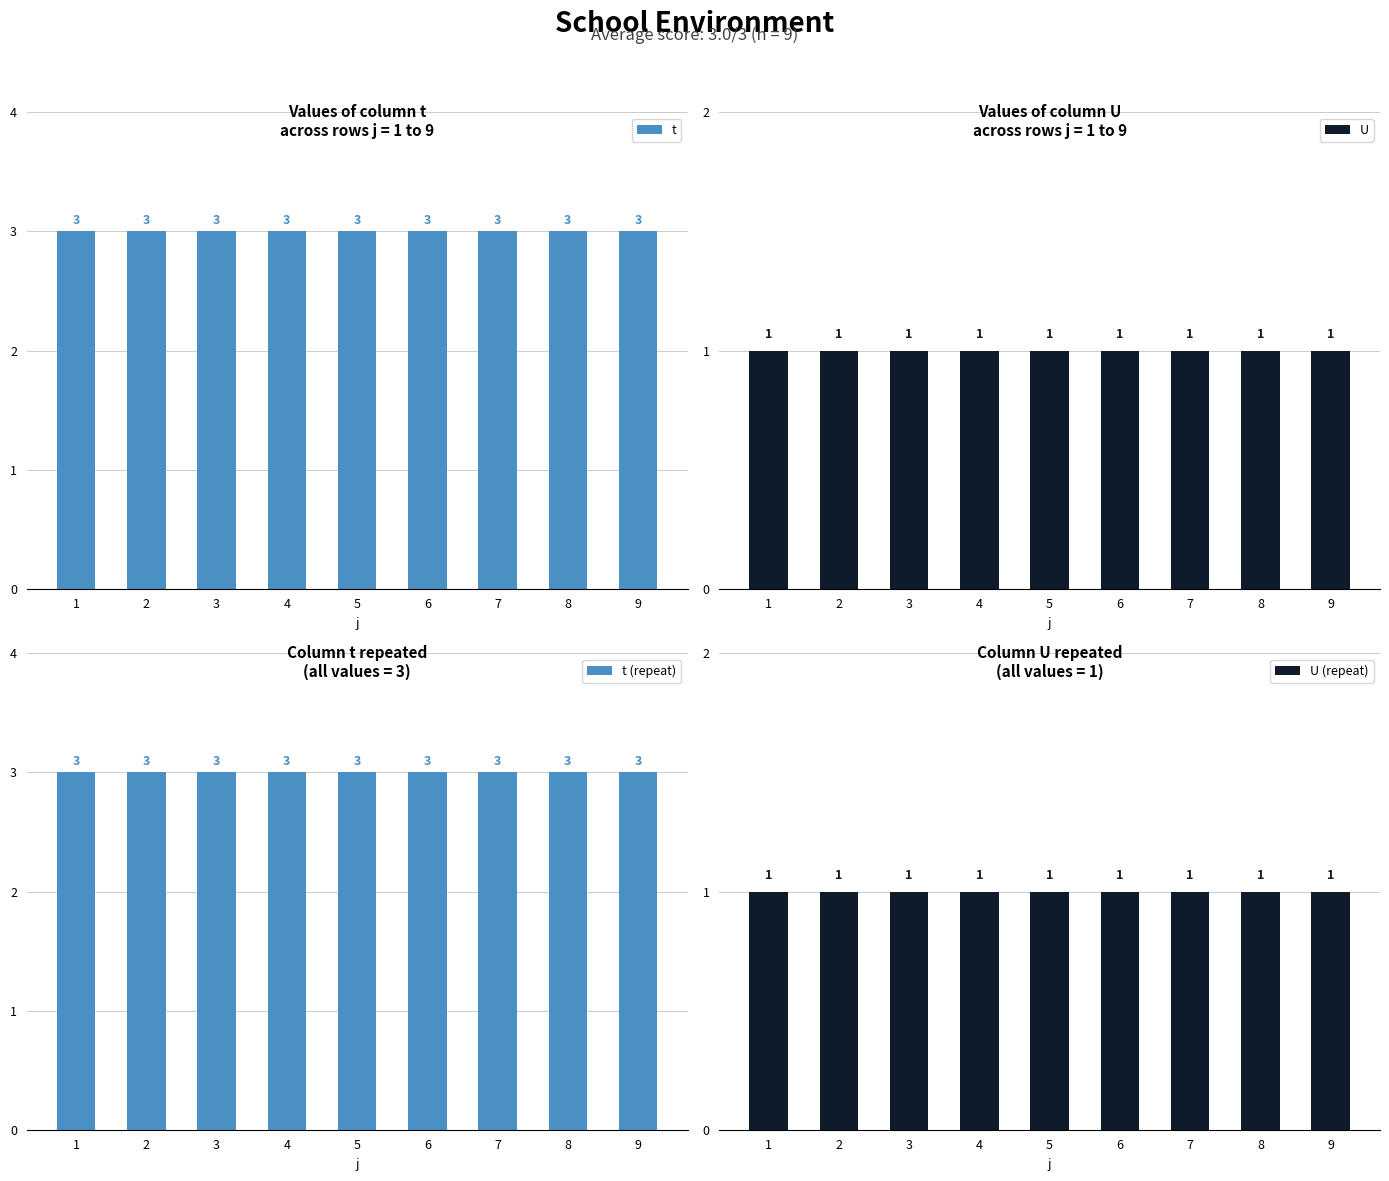

What is the sum of the t (repeat) values at 8 and 6?

6